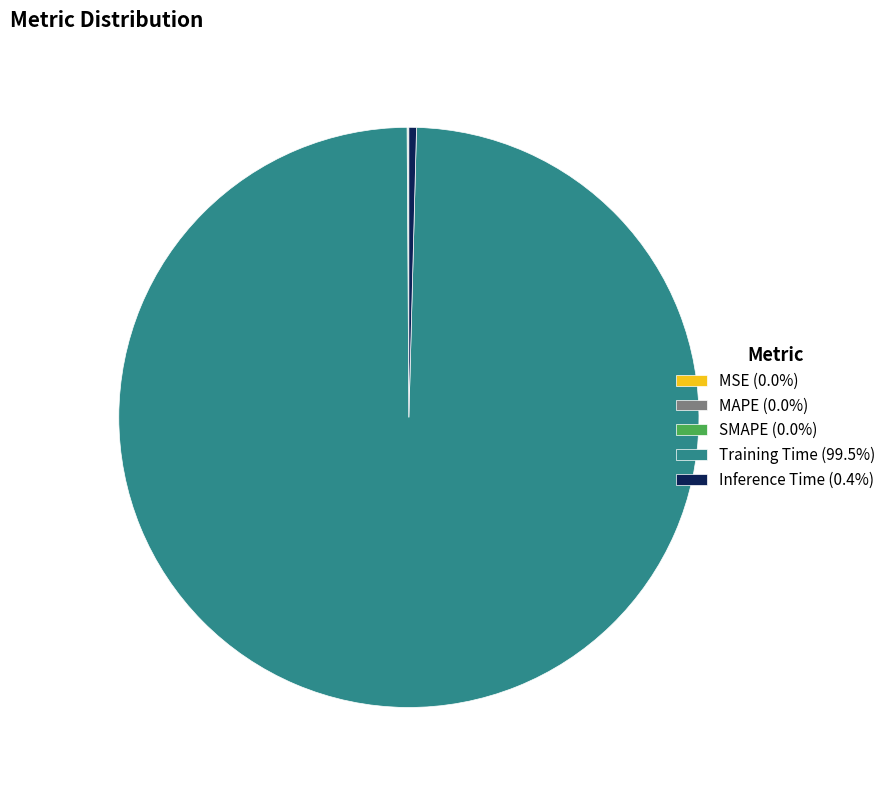

Does Training Time (99.5%) account for over 50% of the chart?

Yes